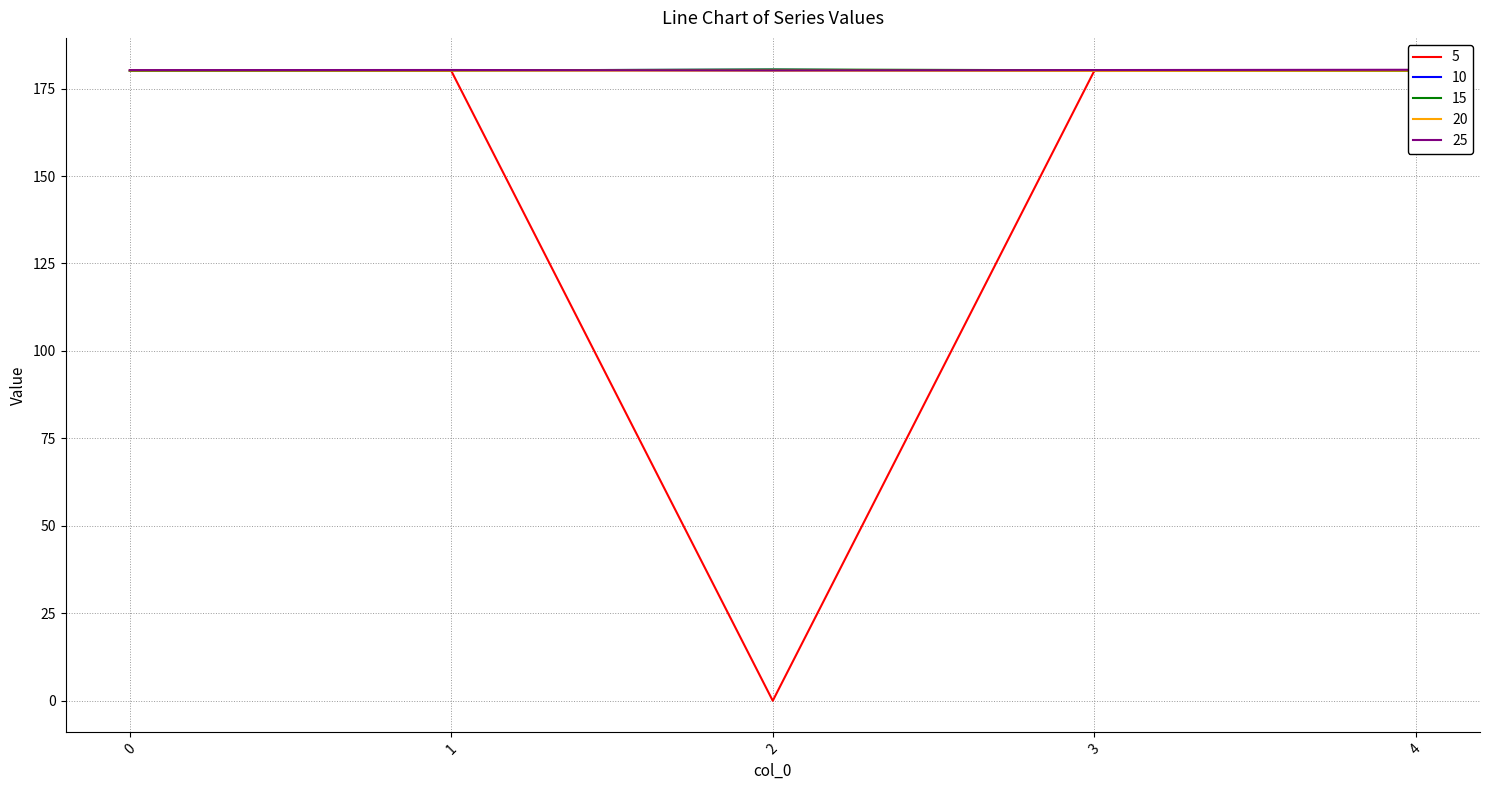

What is the maximum value for 5?

180.1